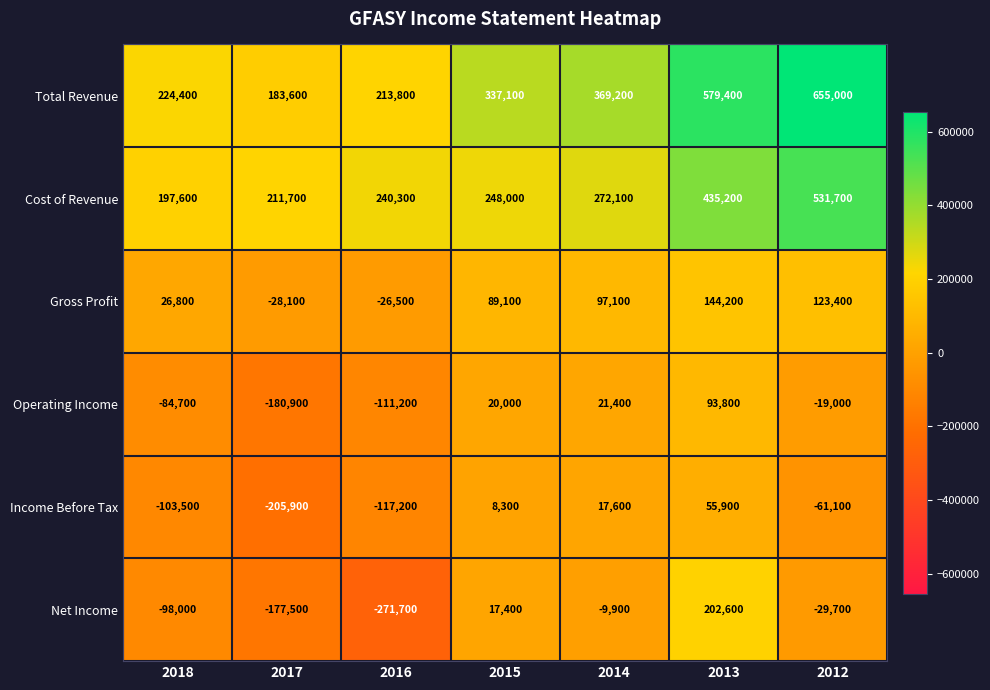

How many distinct data groups are displayed?

6